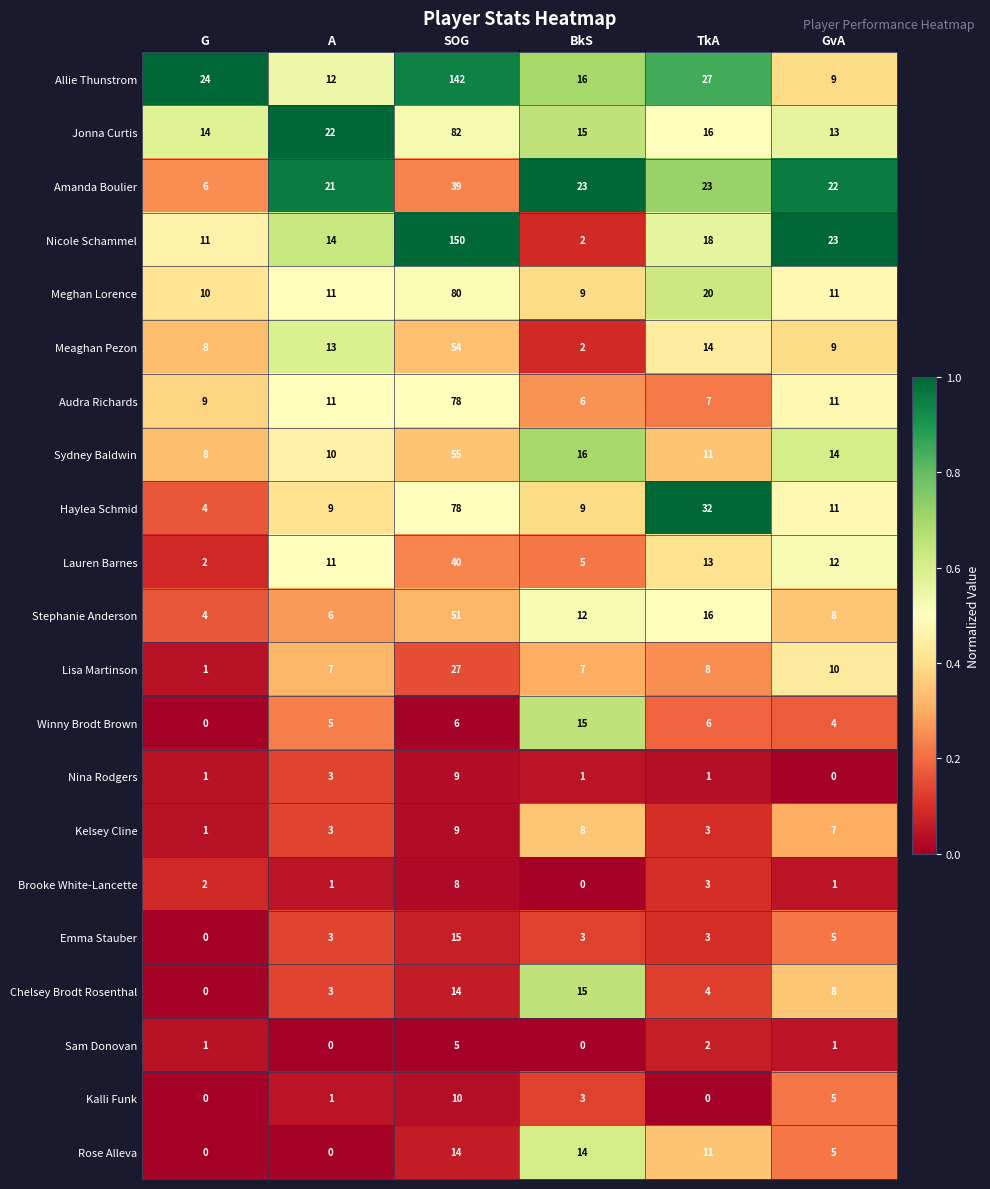

Where is Haylea Schmid nearest to the value 41?

TkA